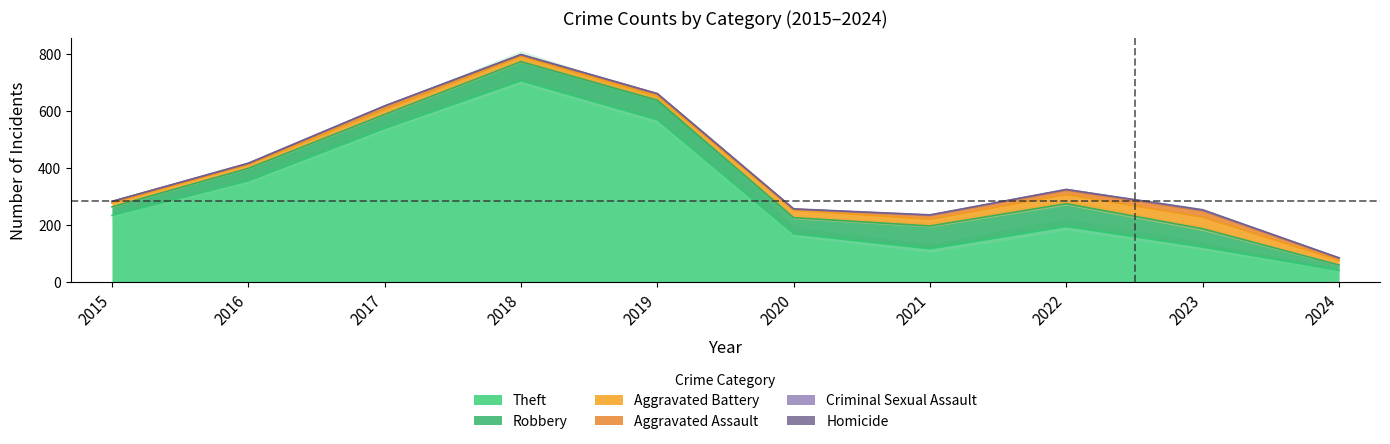

Which label corresponds to the largest value in the chart?

2018